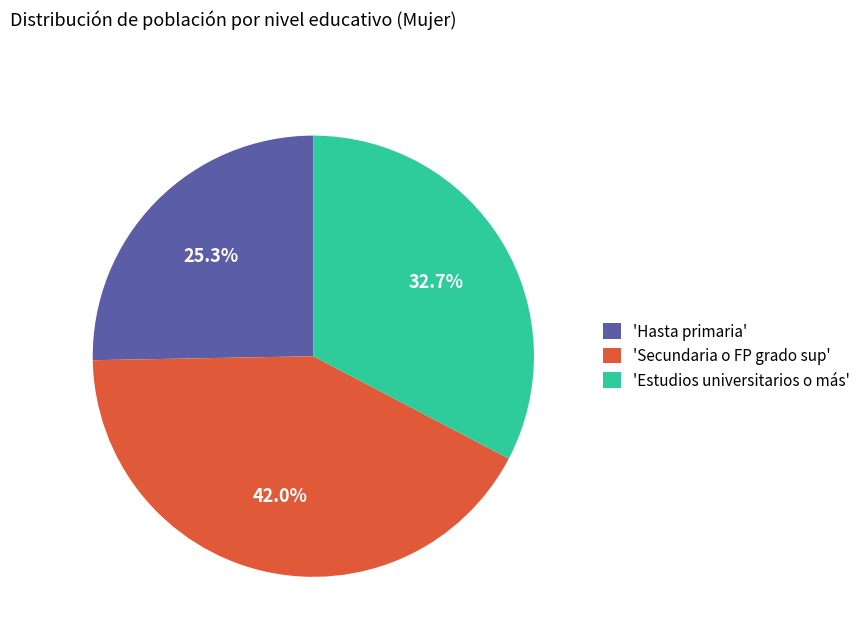

To the nearest percent, what is the average slice percentage?

33%